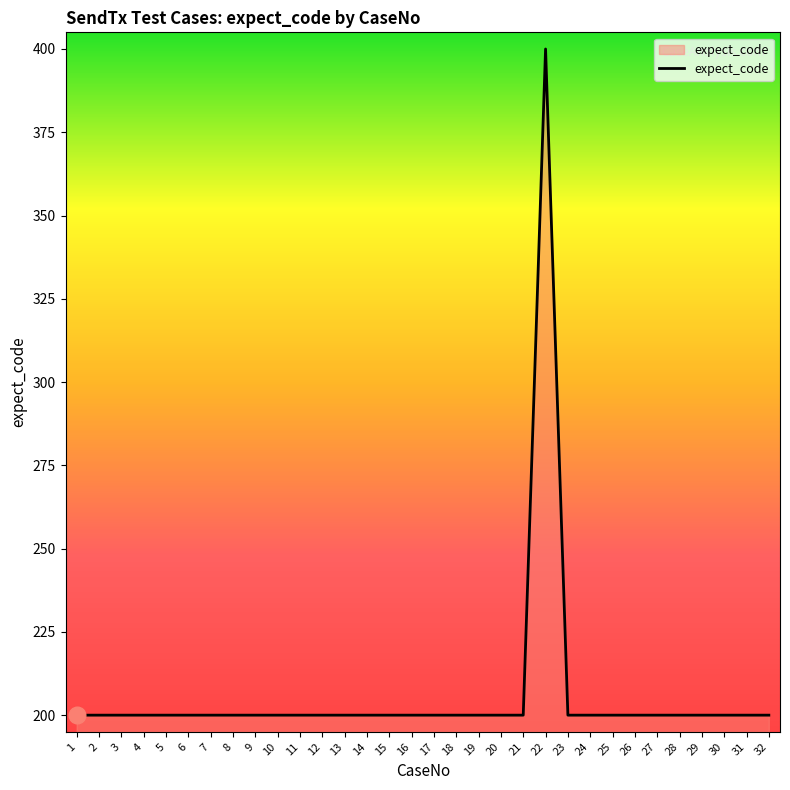

What is the smallest value displayed?

200